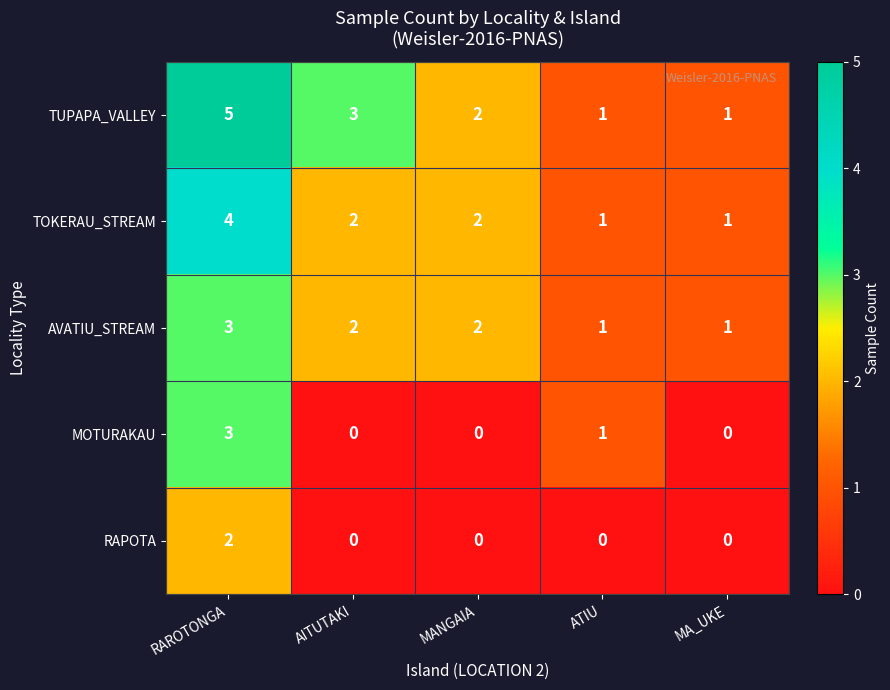

Reading right to left, list all the values displayed in this chart.

TUPAPA_VALLEY: MA_UKE=1	ATIU=1	MANGAIA=2	AITUTAKI=3	RAROTONGA=5
TOKERAU_STREAM: MA_UKE=1	ATIU=1	MANGAIA=2	AITUTAKI=2	RAROTONGA=4
AVATIU_STREAM: MA_UKE=1	ATIU=1	MANGAIA=2	AITUTAKI=2	RAROTONGA=3
MOTURAKAU: MA_UKE=0	ATIU=1	MANGAIA=0	AITUTAKI=0	RAROTONGA=3
RAPOTA: MA_UKE=0	ATIU=0	MANGAIA=0	AITUTAKI=0	RAROTONGA=2